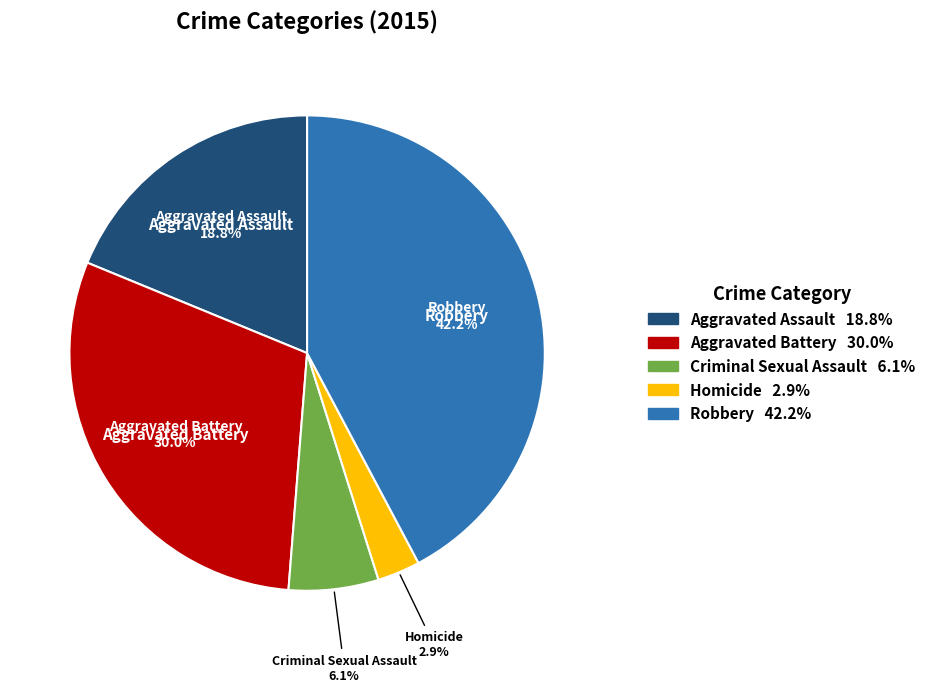

To the nearest percent, what is the difference between the largest and smallest slice percentages?

39%